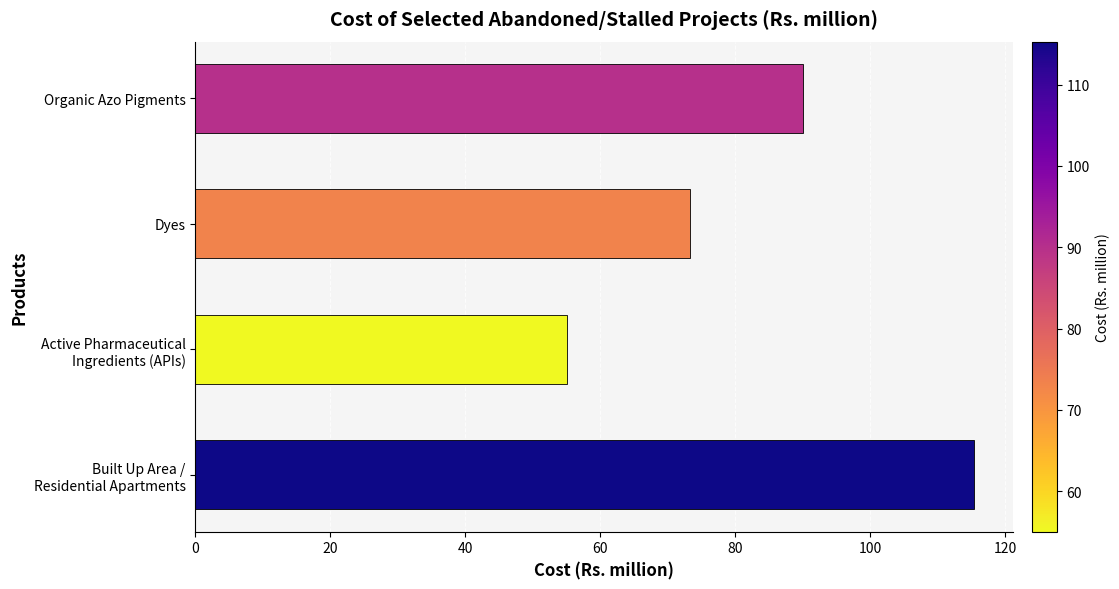

What is the ratio of the value at Dyes to the value at Organic Azo Pigments?

0.8